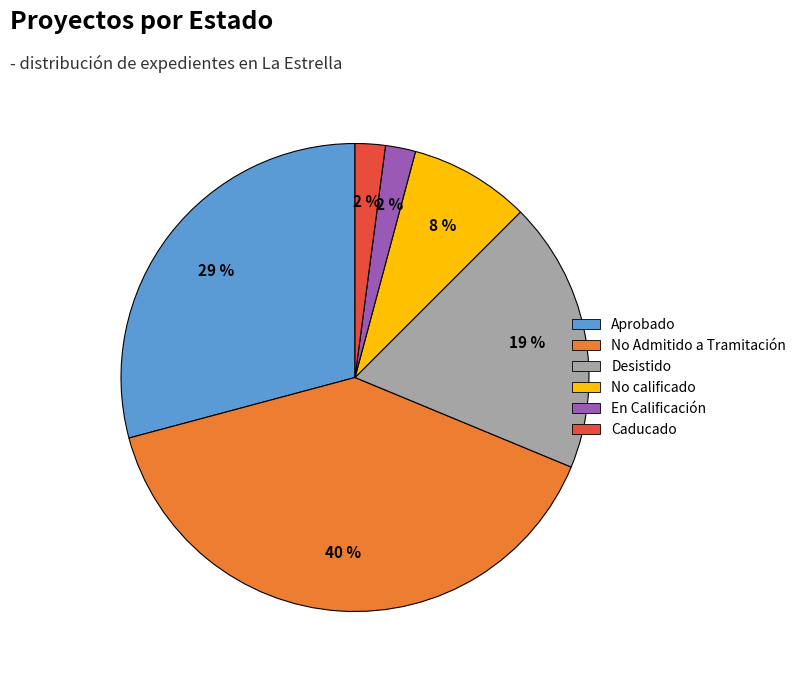

Is it true that No calificado is 8% of the pie?

True